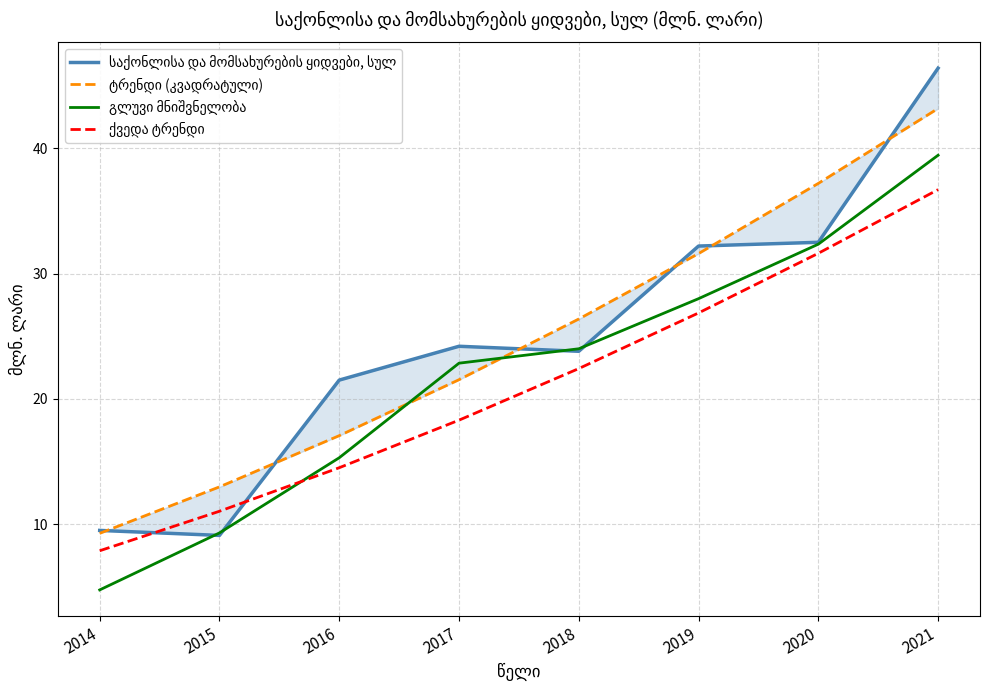

Where does the ქვედა ტრენდი series first go above 22?

2018